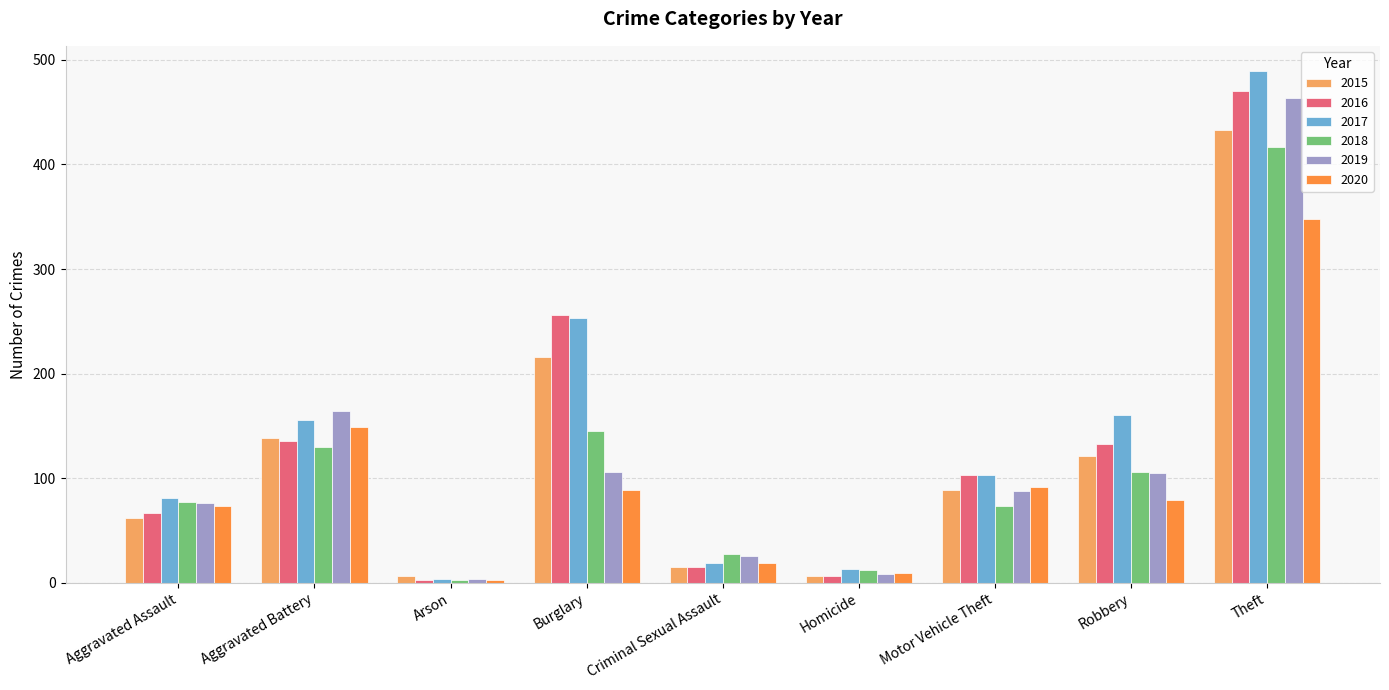

What is the spread (max minus min) of values at Motor Vehicle Theft?

30